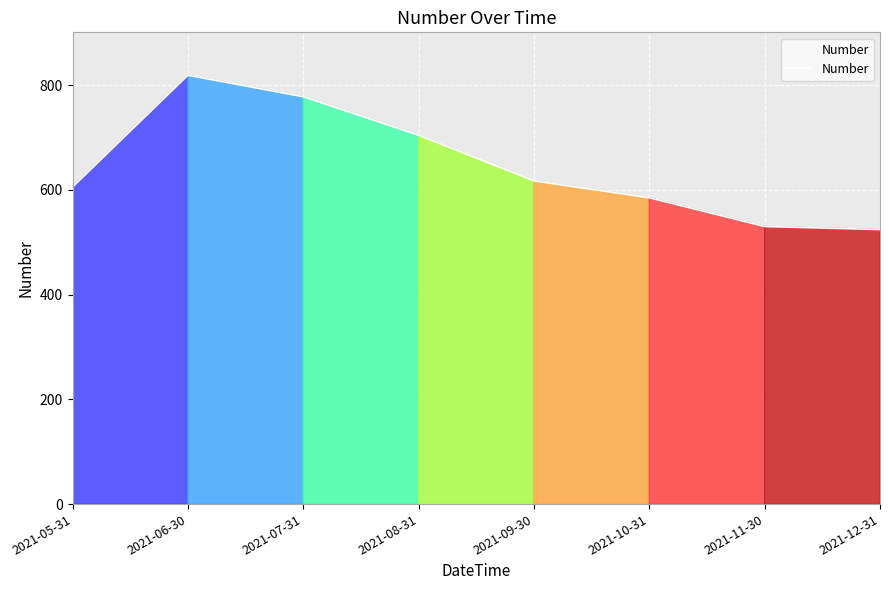

Which has a higher value, 2021-06-30 or 2021-07-31?

2021-06-30